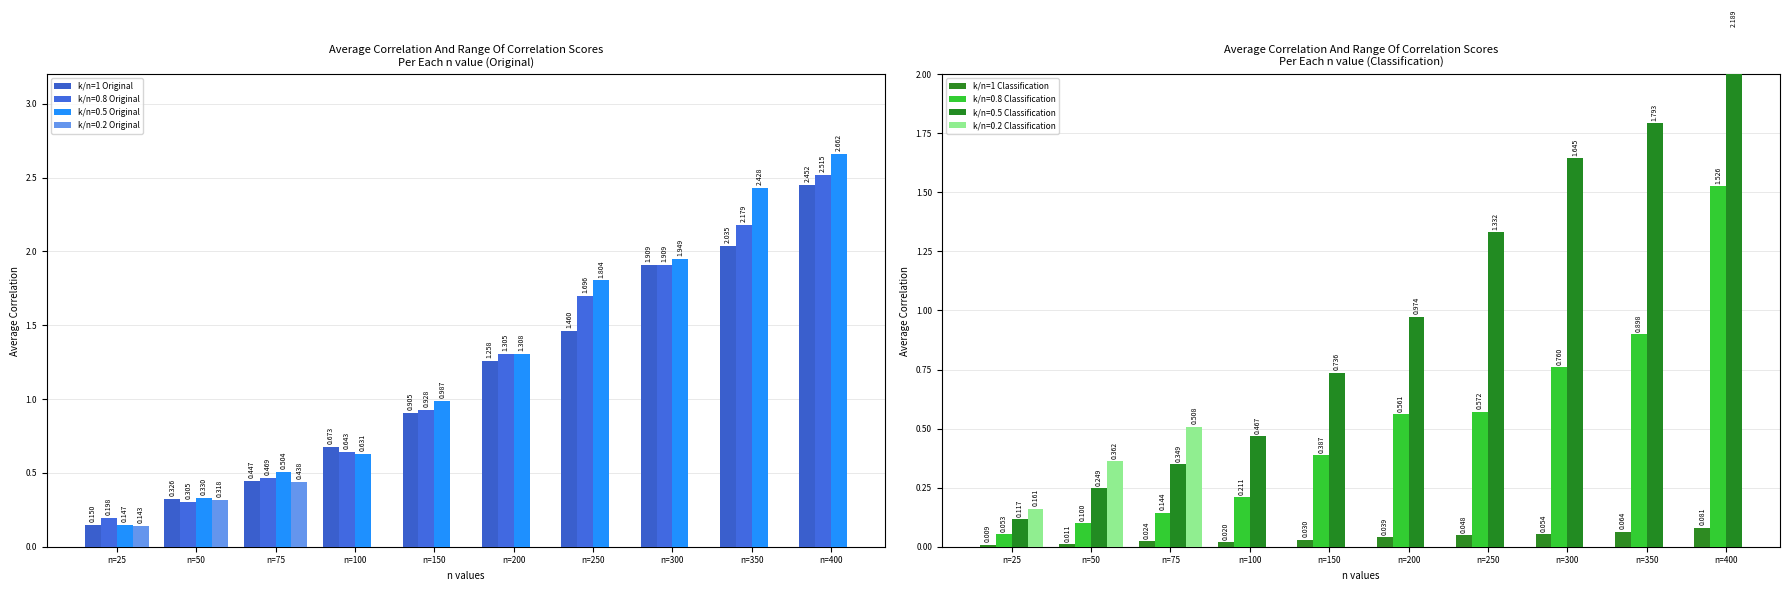

Count the number of categories in the chart.

10